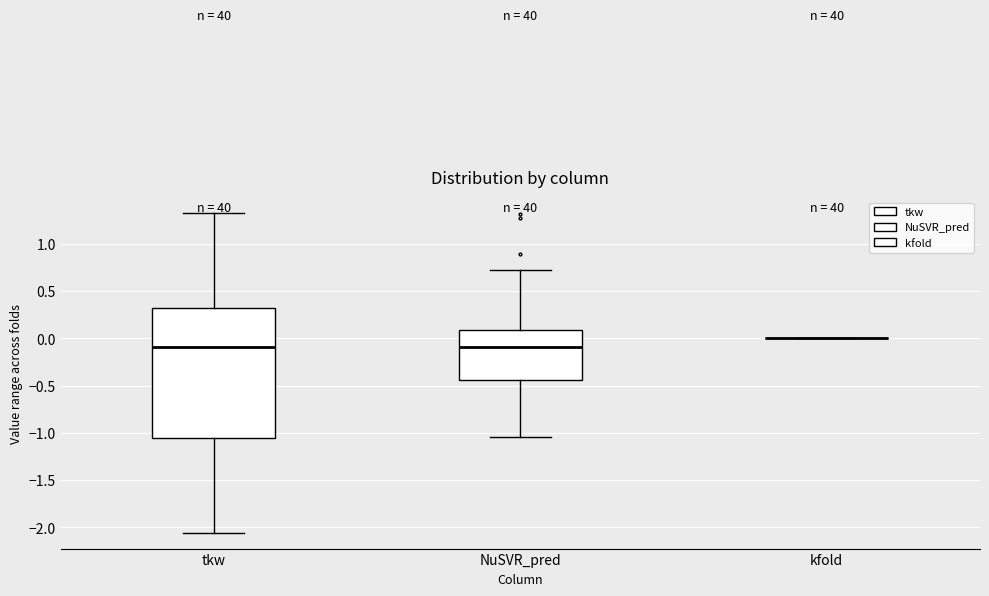

Where does the lower whisker of the box for tkw end on the y-axis? The values are not printed on the chart, so give them approximately, as read against the axis.

-2.05